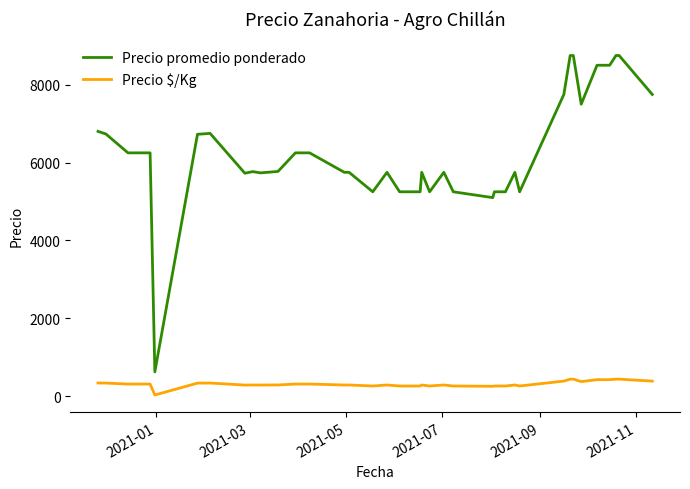

What is the average value of the Precio $/Kg series?

311